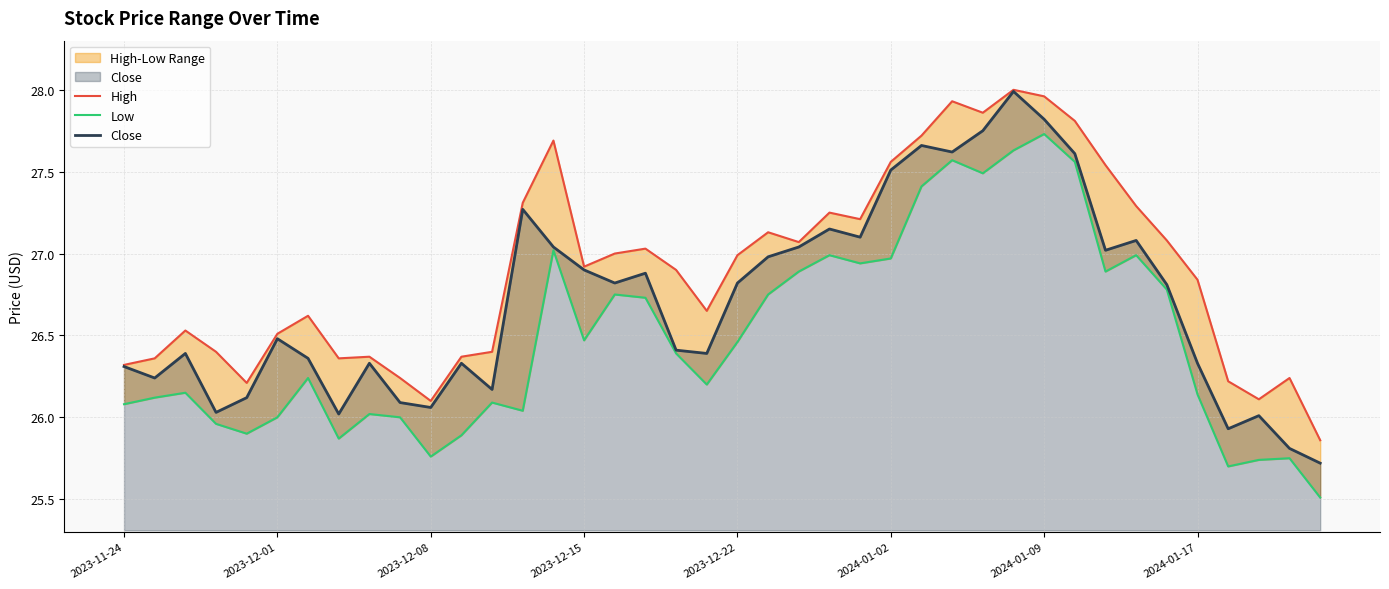

What is the average value of the Low series?

26.5